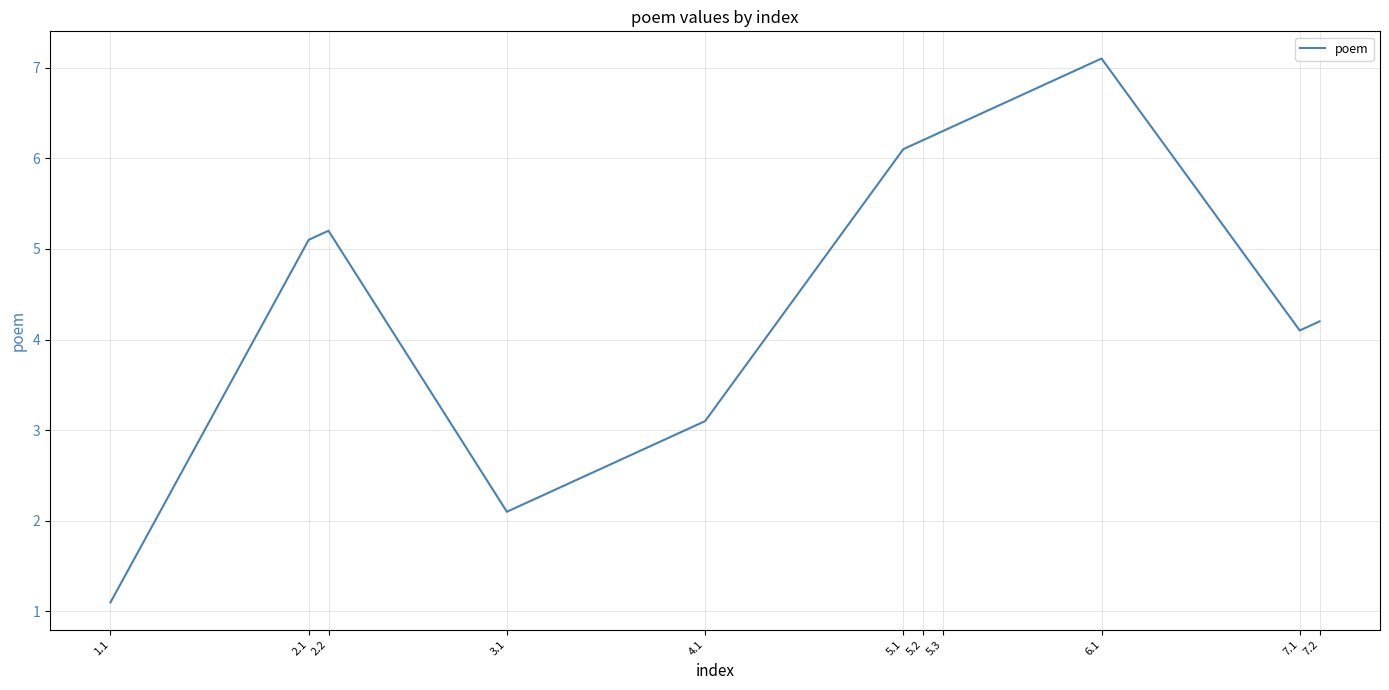

True or false: the data has more than 1 interior local peaks.

True